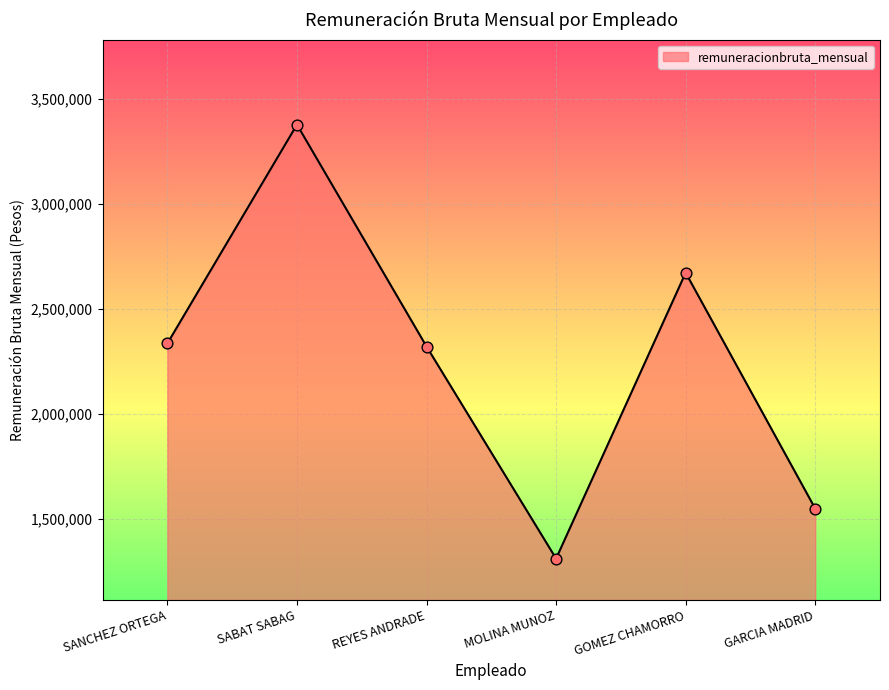

Between GARCIA MADRID and SABAT SABAG, which is larger?

SABAT SABAG